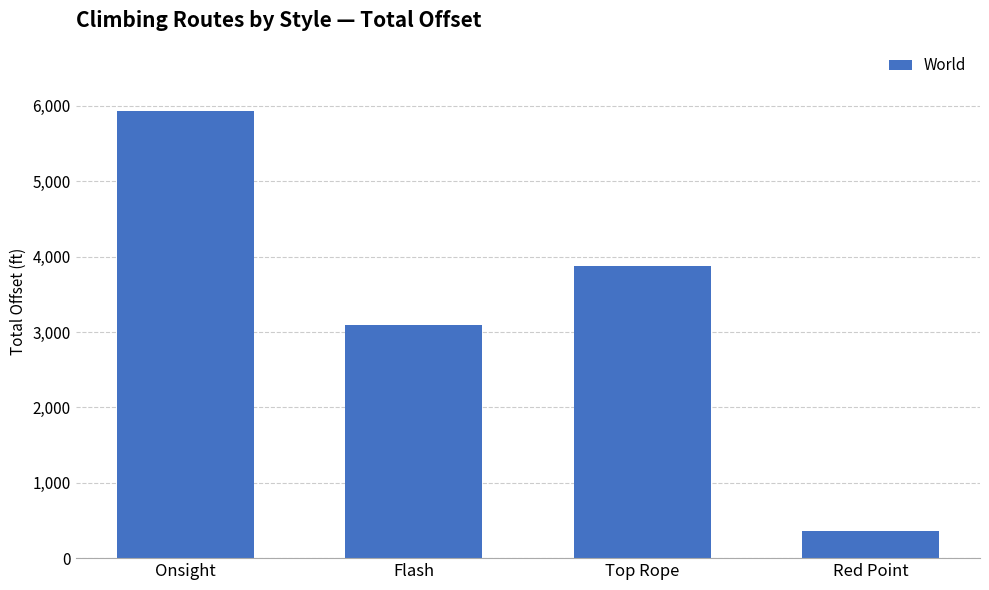

What is the difference between the second highest and minimum values?

3518.5